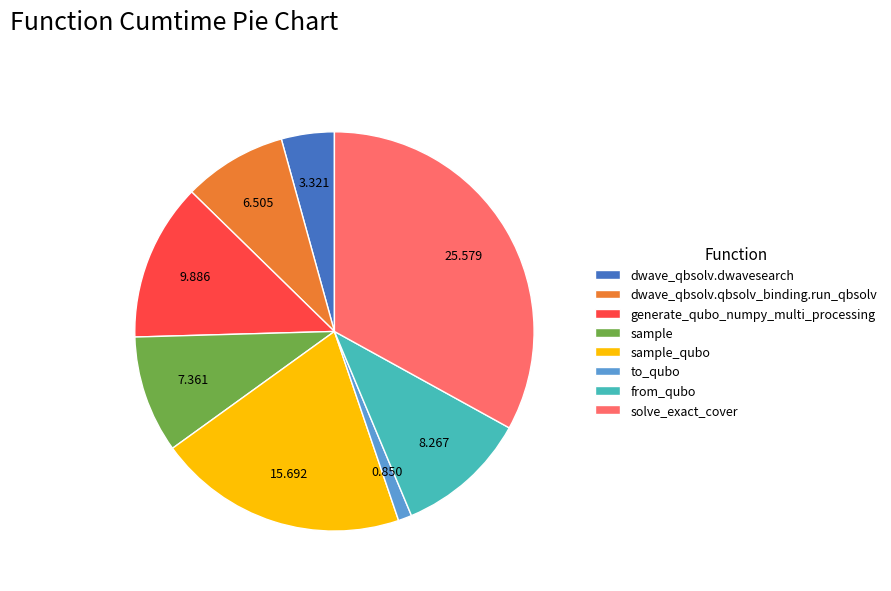

Do from_qubo and generate_qubo_numpy_multi_processing together represent more than half of the pie?

No